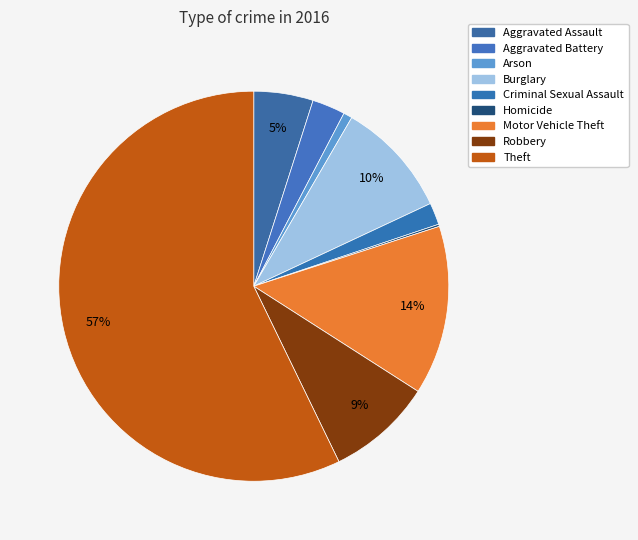

Which category has the smallest portion of the pie?

Homicide